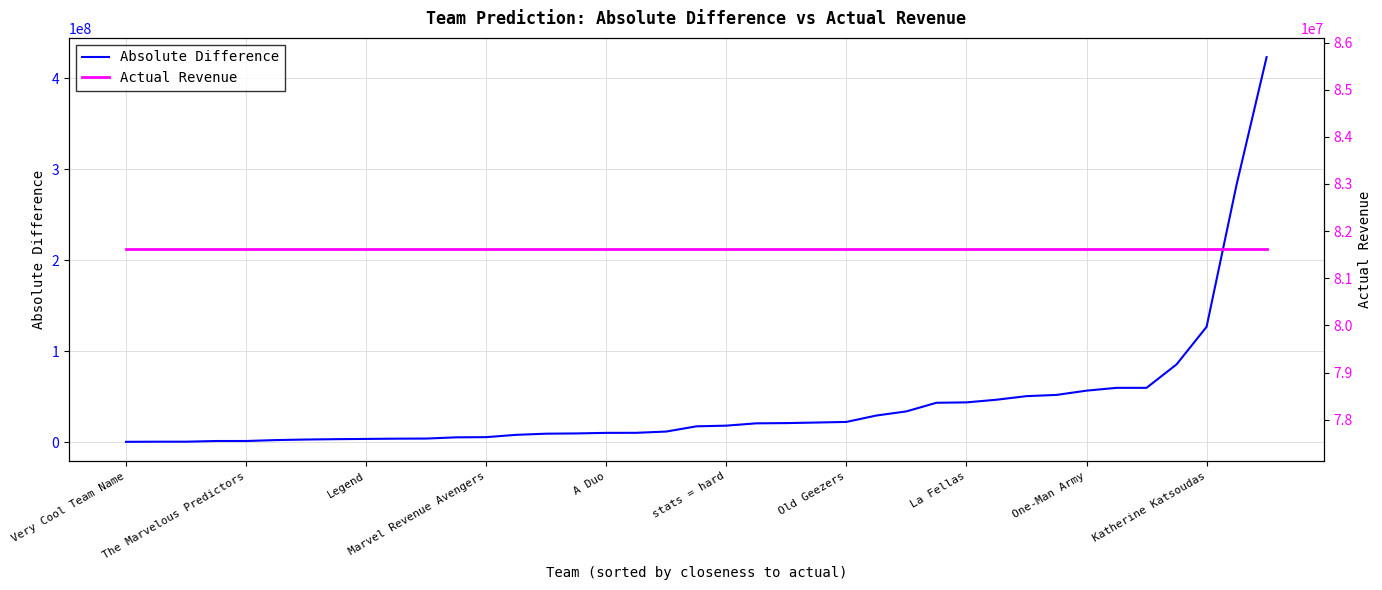

At which label does Absolute Difference reach its minimum?

Very Cool Team Name